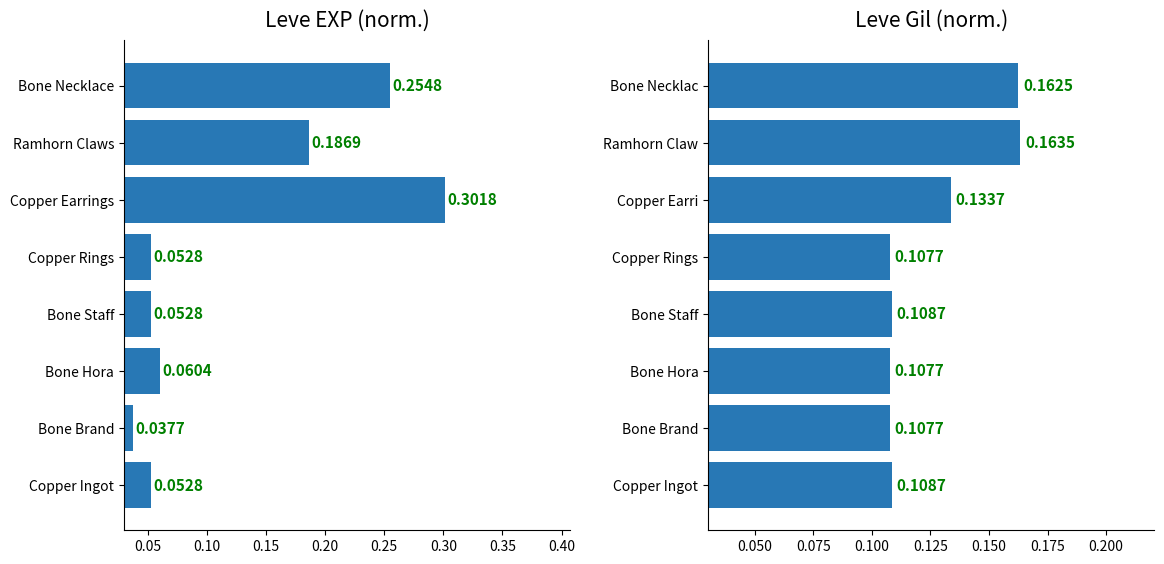

Does the chart contain any negative values?

No